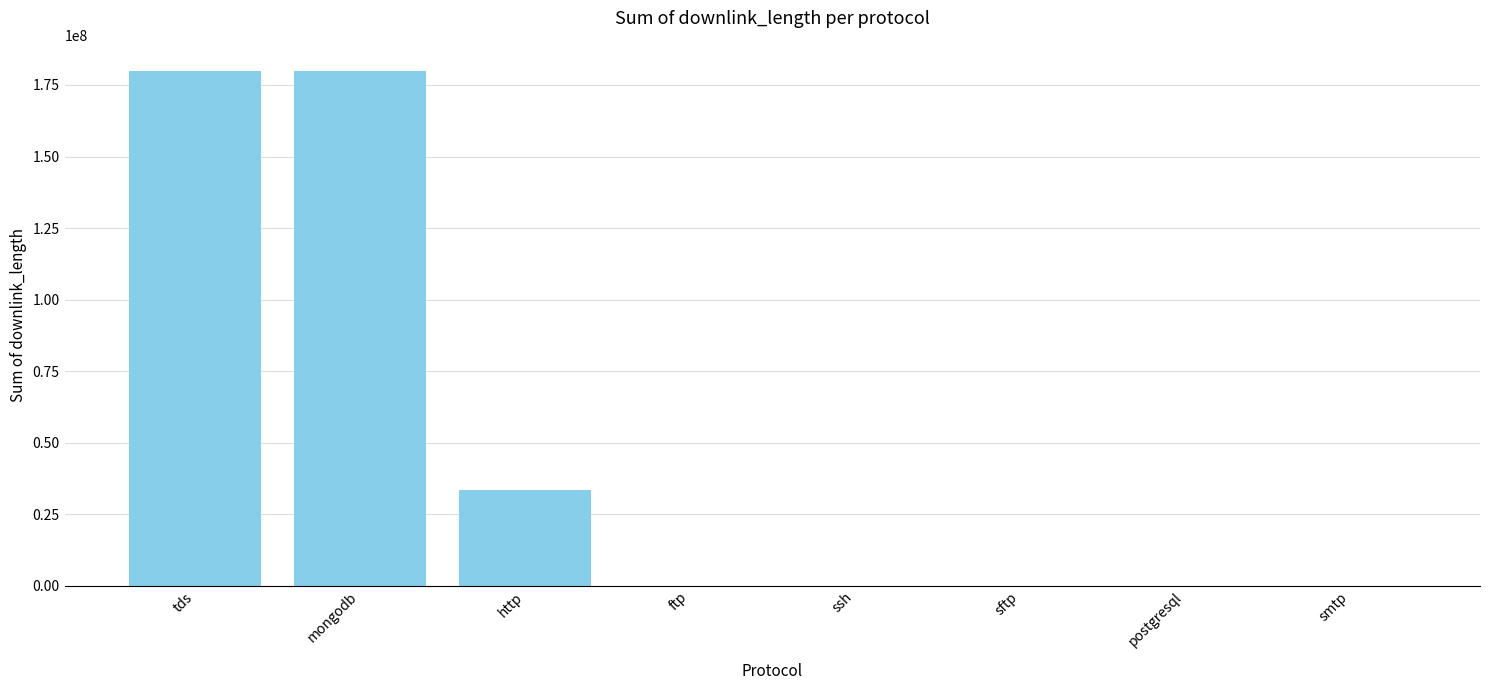

The value at mongodb is 90788525. True or false?

False